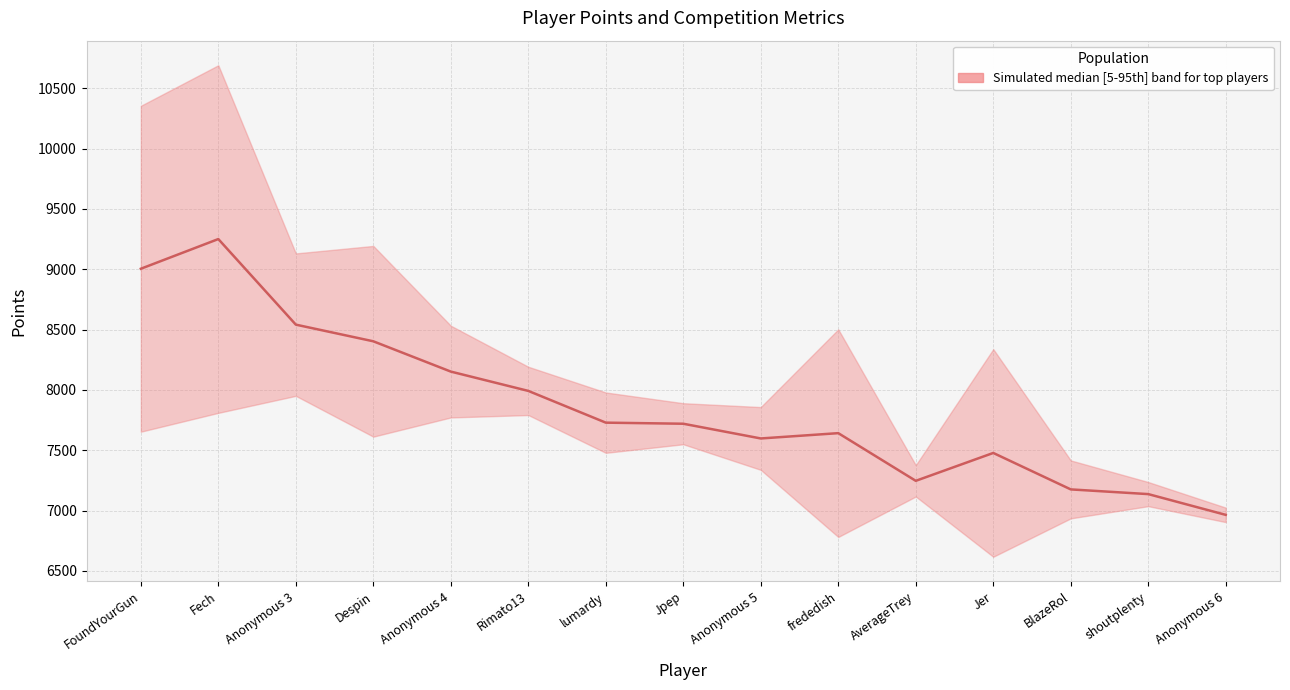

What is the difference between the maximum and second lowest values?

2113